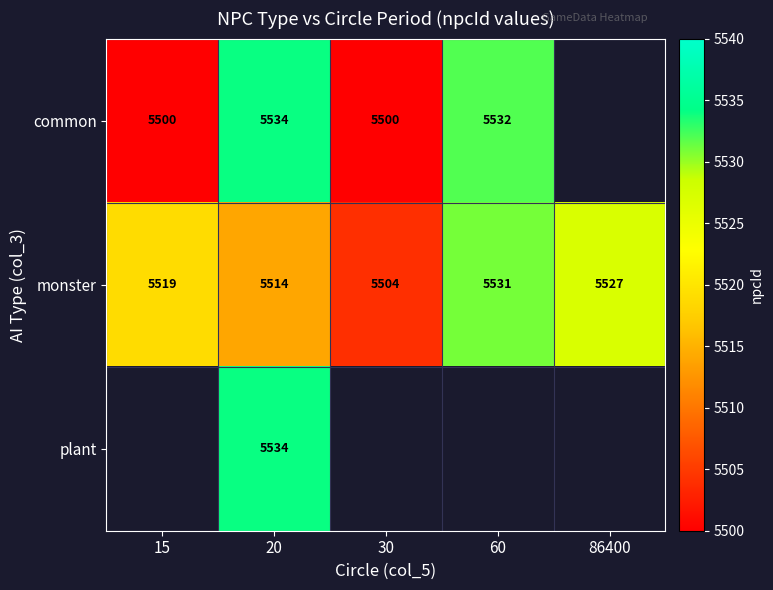

Read the monster value at 20, to the nearest 10.

5510